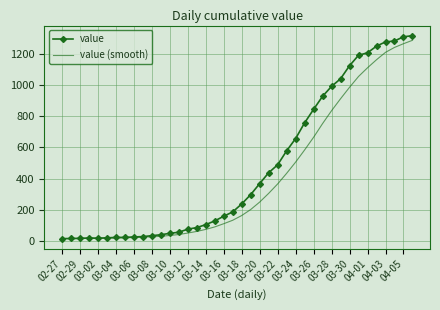

Which series has the largest range (max minus min)?

value